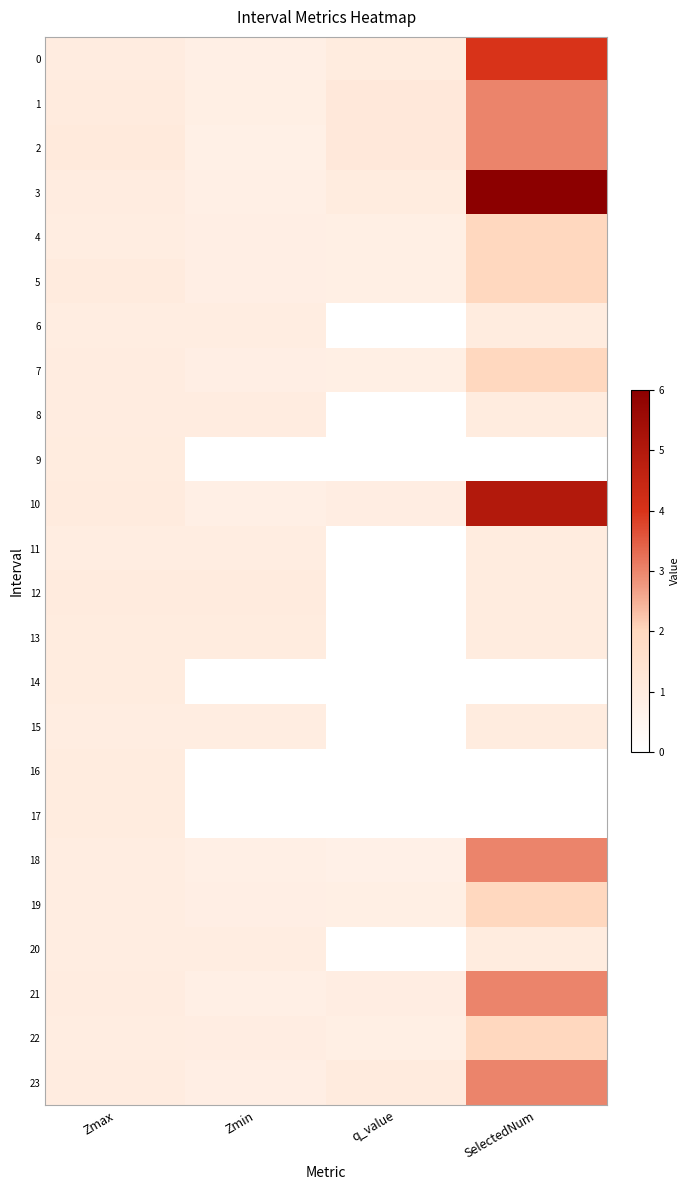

Reading left to right, extract all data points from this chart.

0: Zmax=1.0	Zmin=0.8	q_value=1.0	SelectedNum=4.0
1: Zmax=1.0	Zmin=0.8	q_value=1.2	SelectedNum=3.0
2: Zmax=1.1	Zmin=0.8	q_value=1.2	SelectedNum=3.0
3: Zmax=1.0	Zmin=0.8	q_value=1.0	SelectedNum=6.0
4: Zmax=0.9	Zmin=0.9	q_value=0.8	SelectedNum=2.0
5: Zmax=1.0	Zmin=0.9	q_value=0.8	SelectedNum=2.0
6: Zmax=0.9	Zmin=0.9	q_value=0.0	SelectedNum=1.0
7: Zmax=1.0	Zmin=0.9	q_value=0.8	SelectedNum=2.0
8: Zmax=1.0	Zmin=1.0	q_value=0.0	SelectedNum=1.0
9: Zmax=1.0	Zmin=0.0	q_value=0.0	SelectedNum=0.0
10: Zmax=1.0	Zmin=0.8	q_value=0.9	SelectedNum=5.0
11: Zmax=0.9	Zmin=0.9	q_value=0.0	SelectedNum=1.0
12: Zmax=1.0	Zmin=1.0	q_value=0.0	SelectedNum=1.0
13: Zmax=1.0	Zmin=1.0	q_value=0.0	SelectedNum=1.0
14: Zmax=1.0	Zmin=0.0	q_value=0.0	SelectedNum=0.0
15: Zmax=0.9	Zmin=0.9	q_value=0.0	SelectedNum=1.0
16: Zmax=1.0	Zmin=0.0	q_value=0.0	SelectedNum=0.0
17: Zmax=1.0	Zmin=0.0	q_value=0.0	SelectedNum=0.0
18: Zmax=1.0	Zmin=0.8	q_value=0.8	SelectedNum=3.0
19: Zmax=0.9	Zmin=0.9	q_value=0.8	SelectedNum=2.0
20: Zmax=0.9	Zmin=0.9	q_value=0.0	SelectedNum=1.0
21: Zmax=1.0	Zmin=0.8	q_value=0.9	SelectedNum=3.0
22: Zmax=0.9	Zmin=0.9	q_value=0.8	SelectedNum=2.0
23: Zmax=1.0	Zmin=0.9	q_value=1.0	SelectedNum=3.0